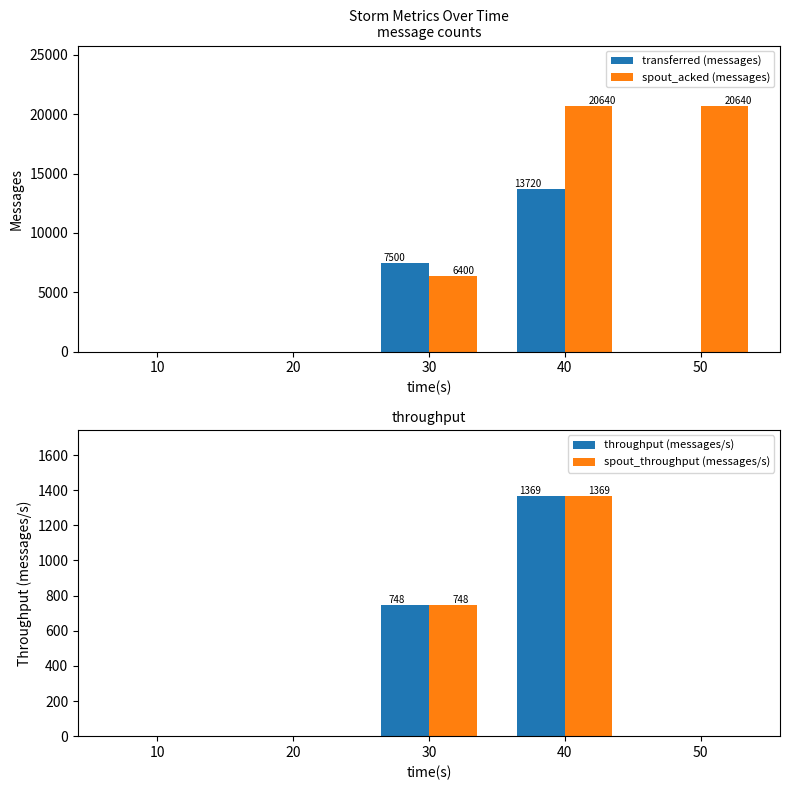

What is the difference between the maximum and minimum values in the spout_throughput (messages/s) series?

1369